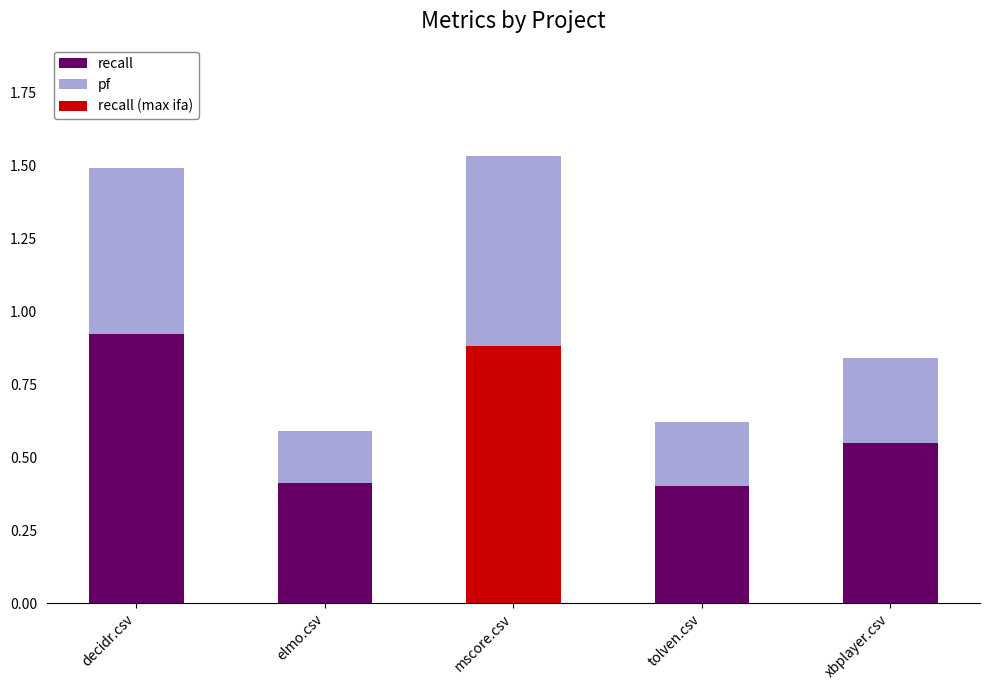

Which series has the largest total across all categories?

recall